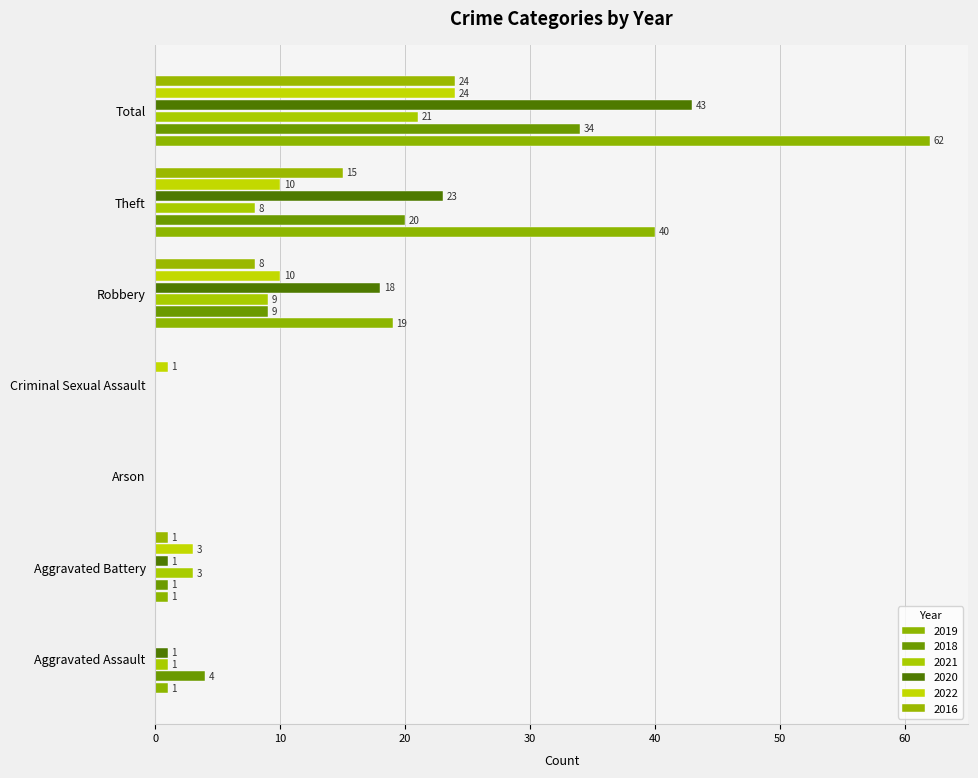

What is the label of the 6th bar from the right?

Aggravated Battery